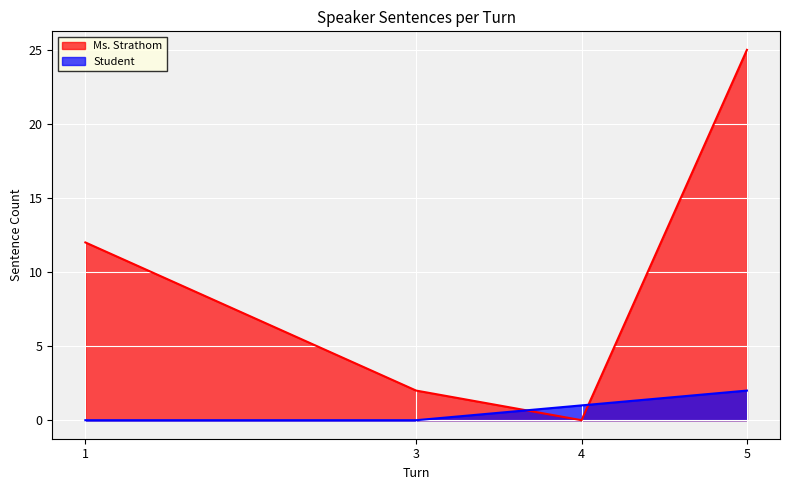

What is the approximate value of Student at 5?

2